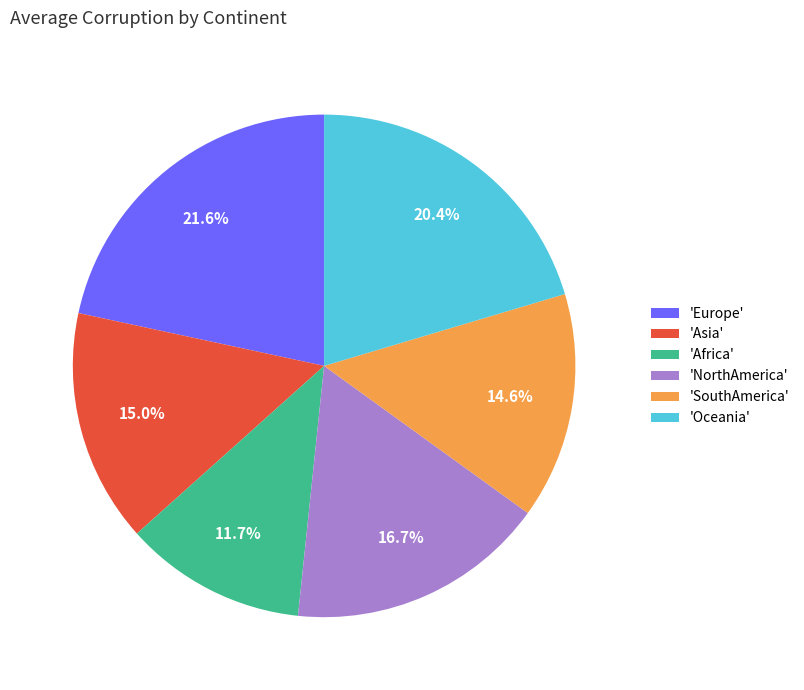

Do 'Europe' and 'SouthAmerica' together represent more than half of the pie?

No